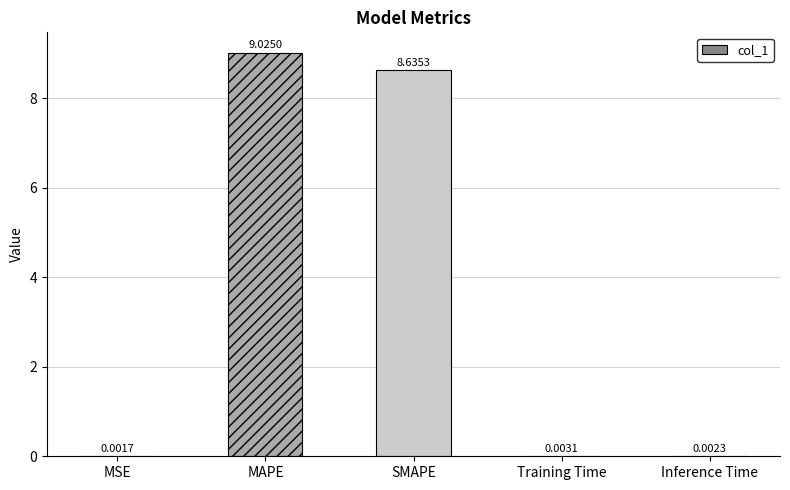

What is the sum of the values at MAPE and Inference Time?

9.0